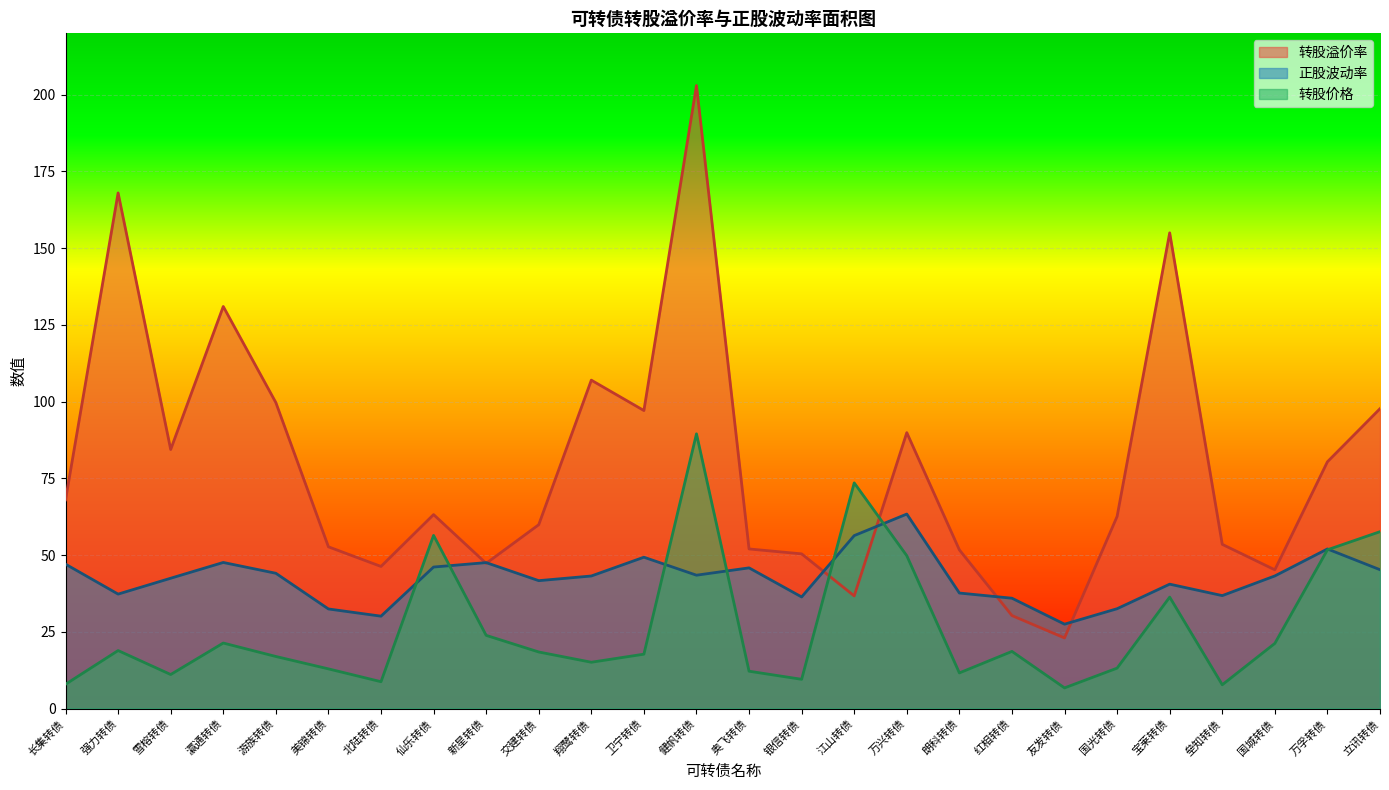

Rank the series by their average value, from highest to lowest.

转股溢价率, 正股波动率, 转股价格